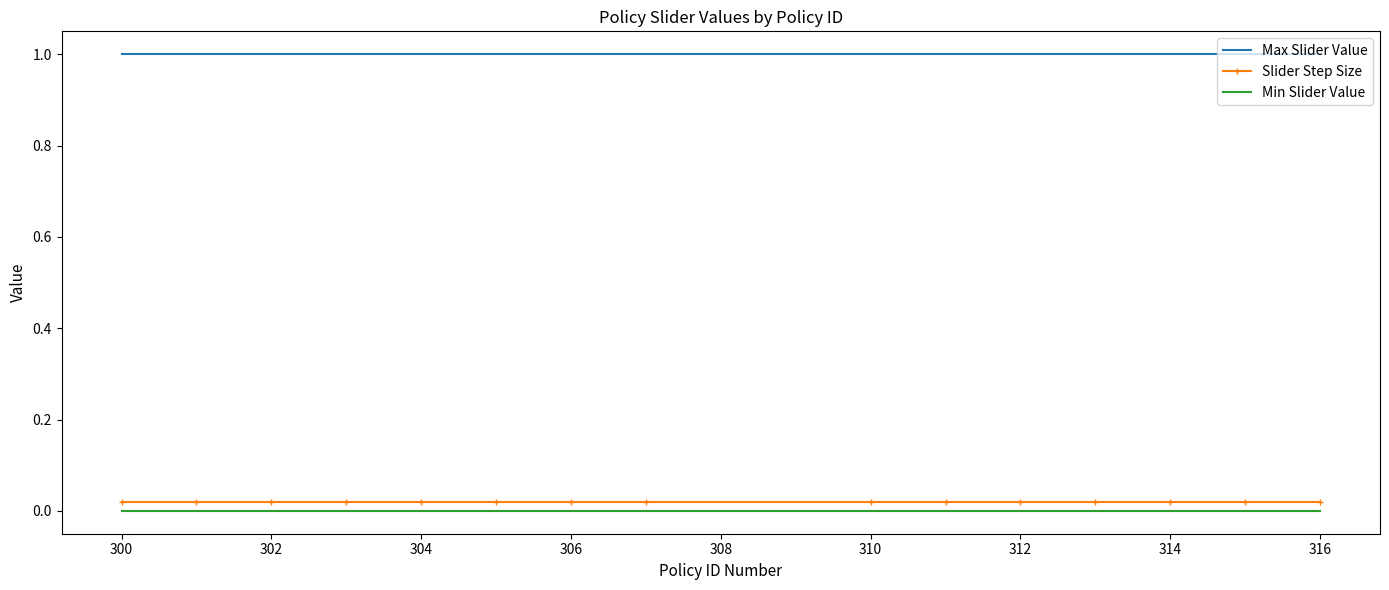

True or false: Min Slider Value and Slider Step Size cross at least once.

False